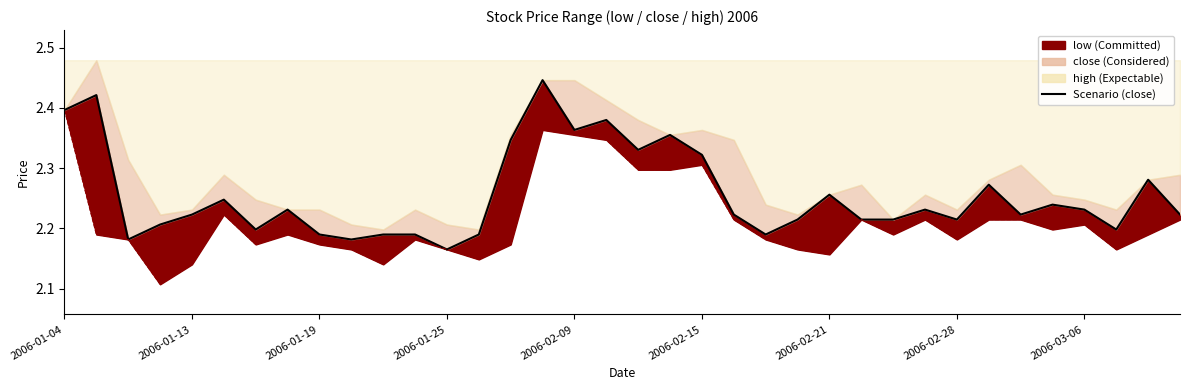

How many values are between 2 and 3?

36